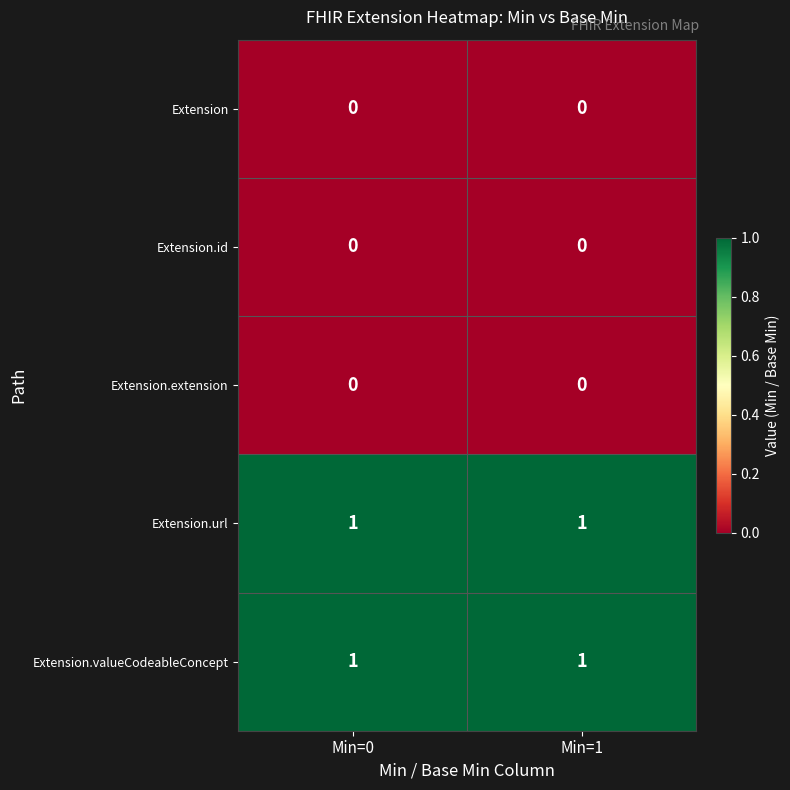

What is the maximum value shown in the chart?

1